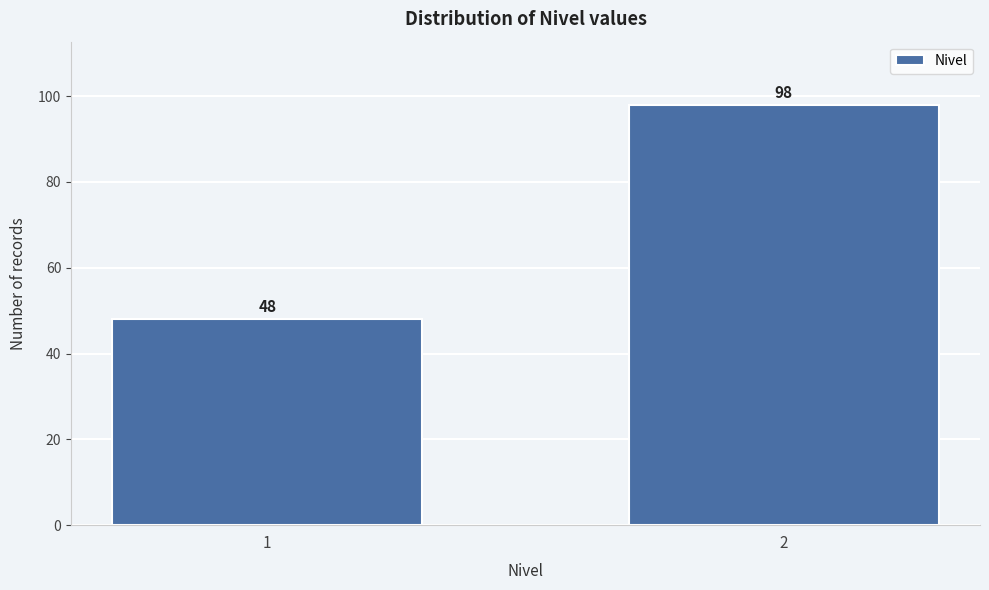

Reading right to left, extract all data points from this chart.

98	48